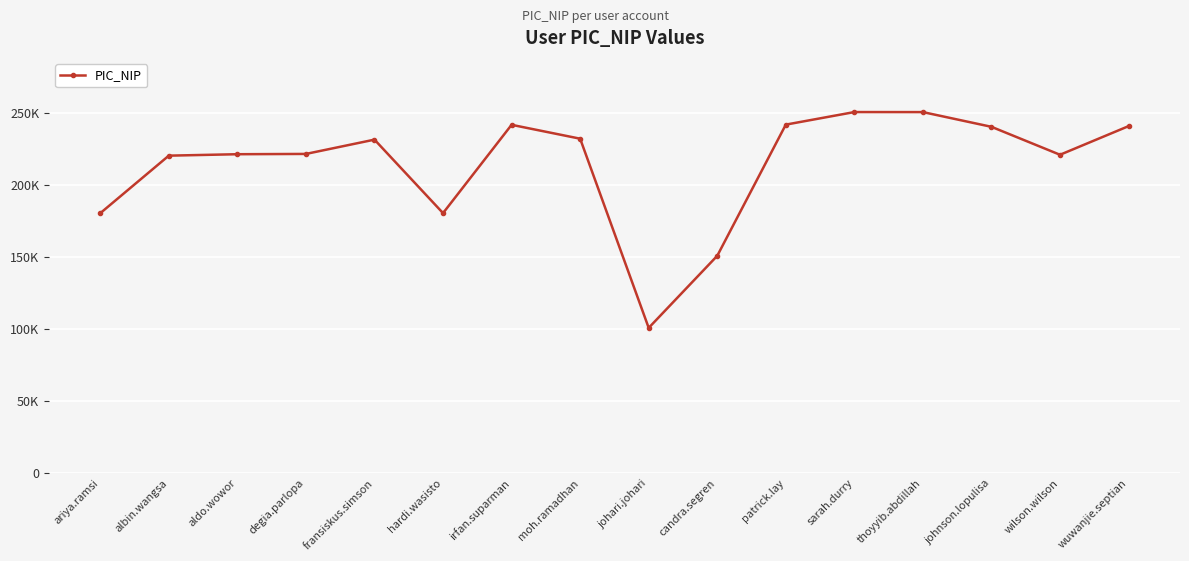

Does the chart have visible grid lines?

Yes